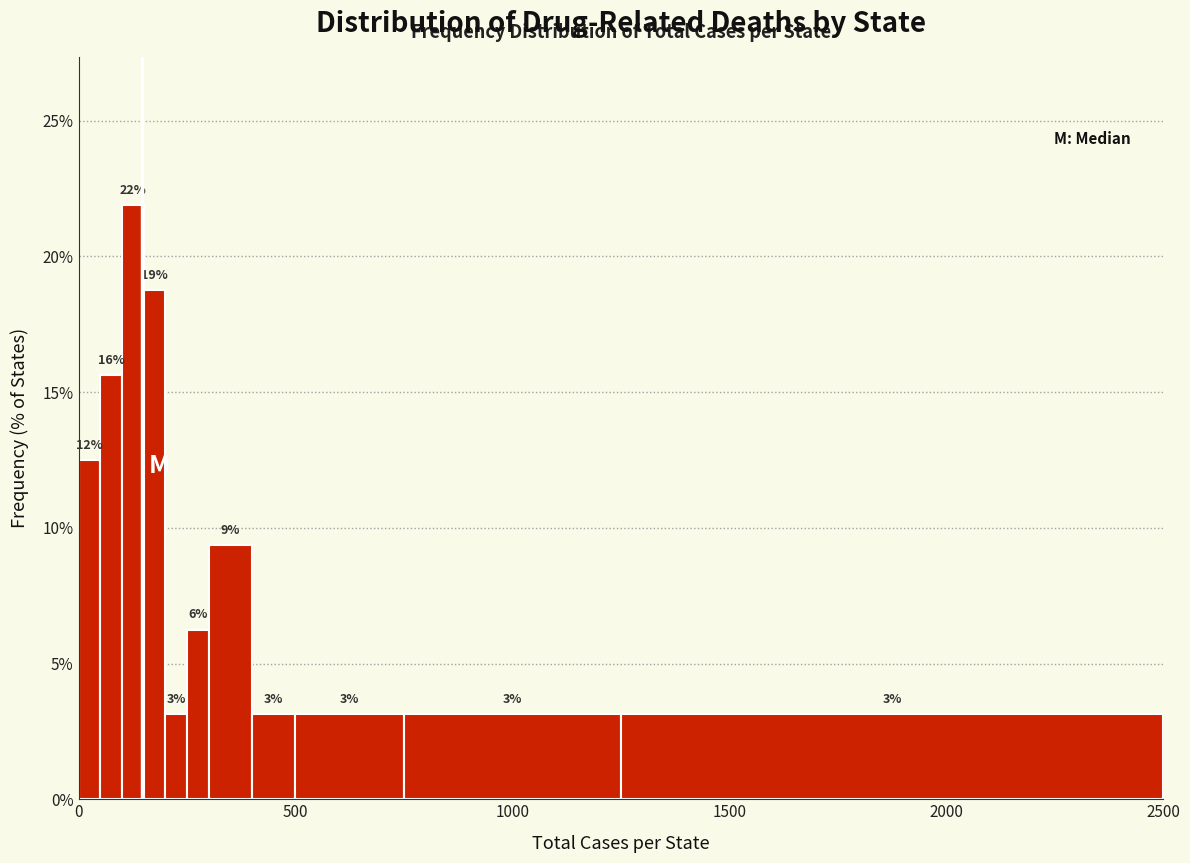

Read against the x-axis, roughly where is the centre of the tallest bar?

150